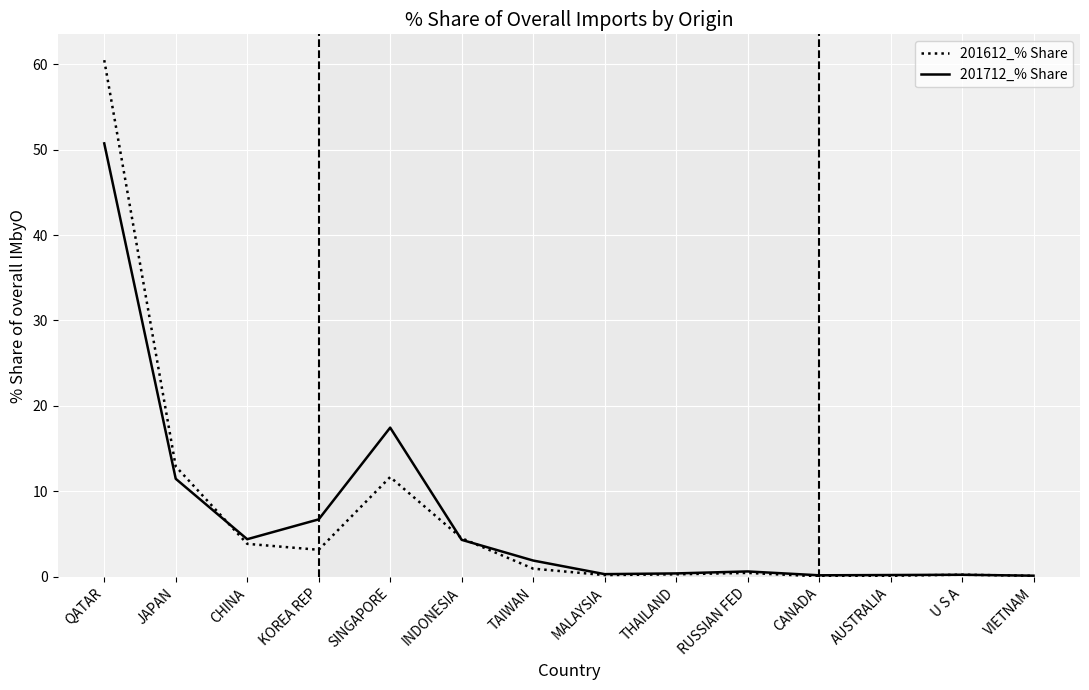

What is the greatest value displayed?

60.5